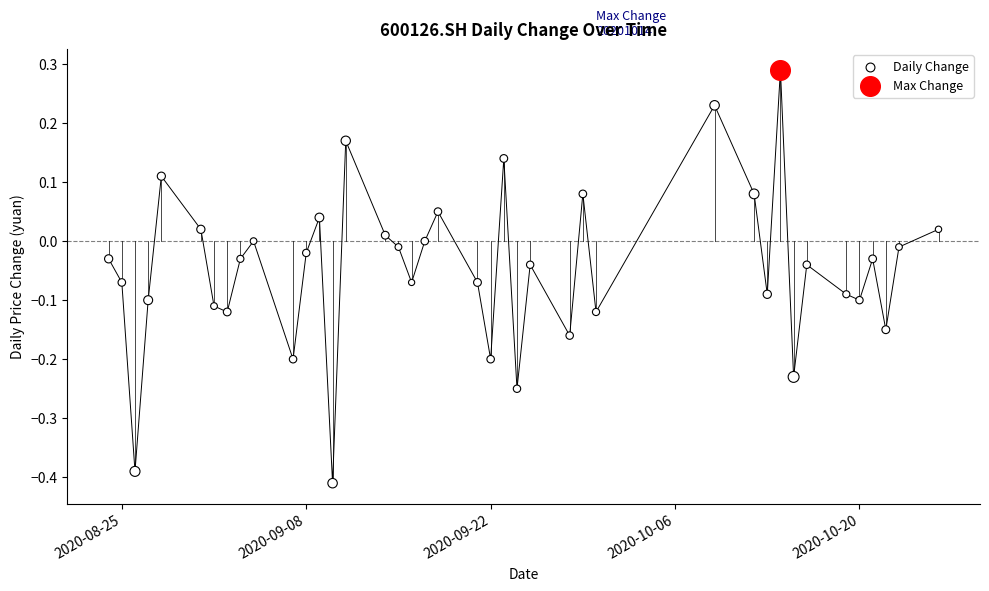

What are all the series names shown in the legend?

Daily Change, Max Change